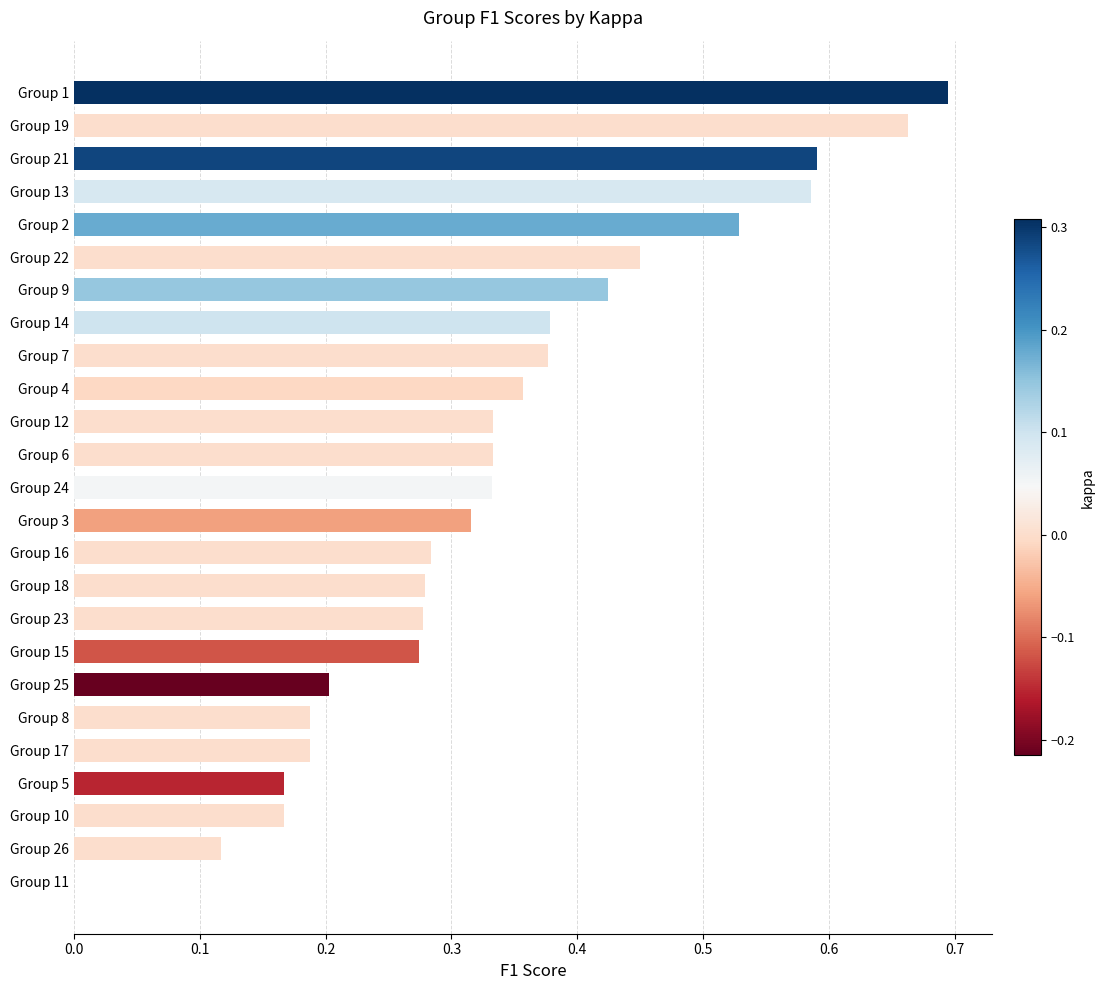

At which category does the chart reach its peak across all series?

Group 1